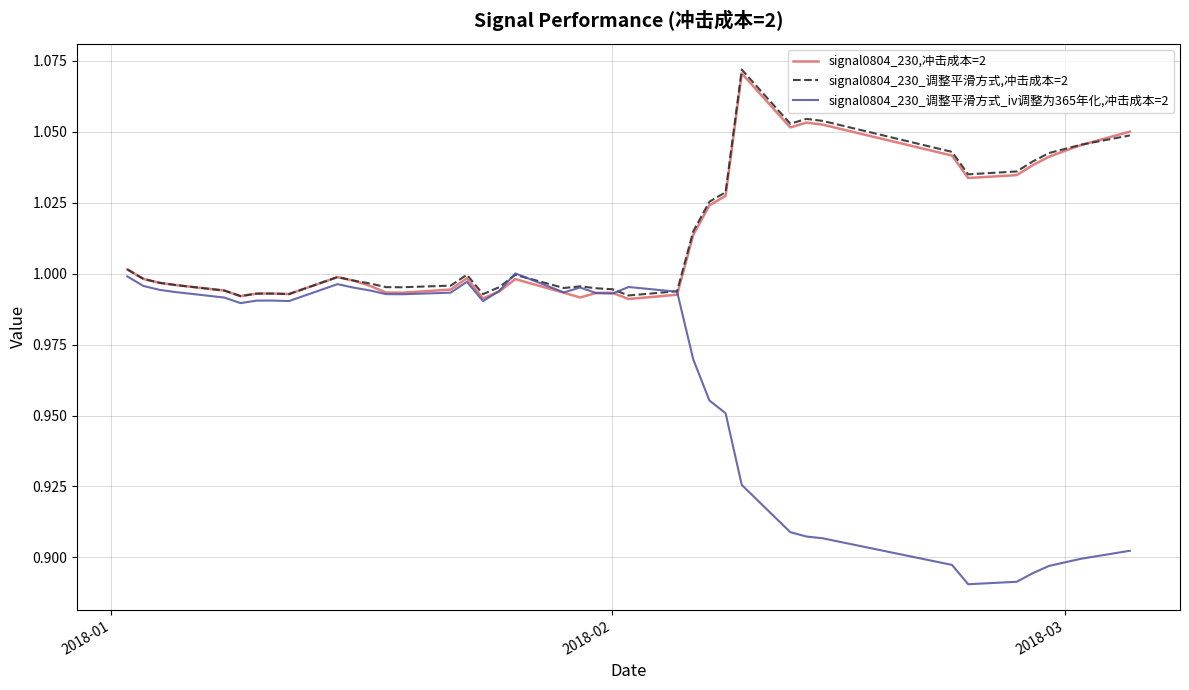

What is the average value of the signal0804_230,冲击成本=2 series?

1.0